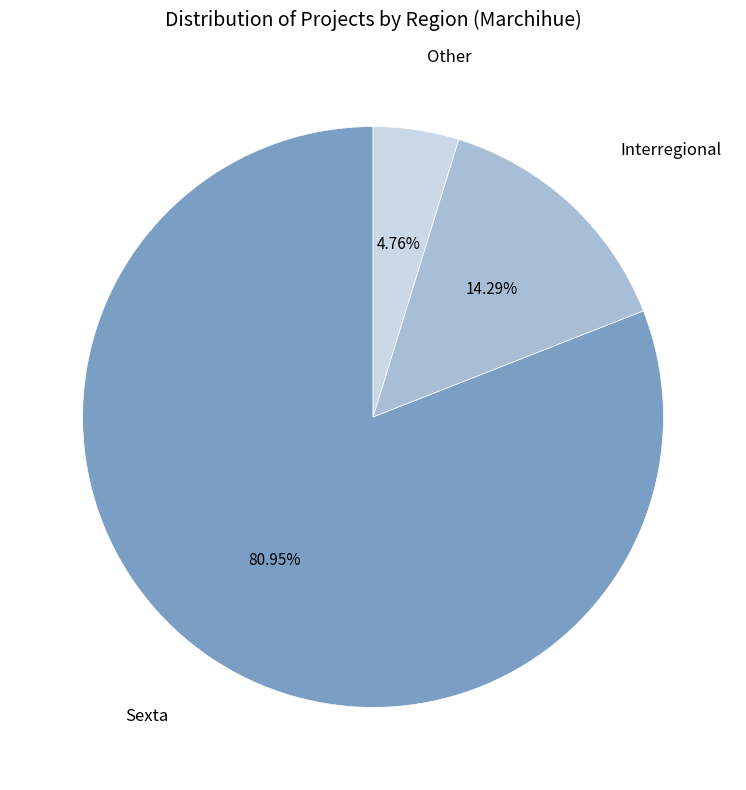

What percentage do Sexta and Other together represent?

85.7%